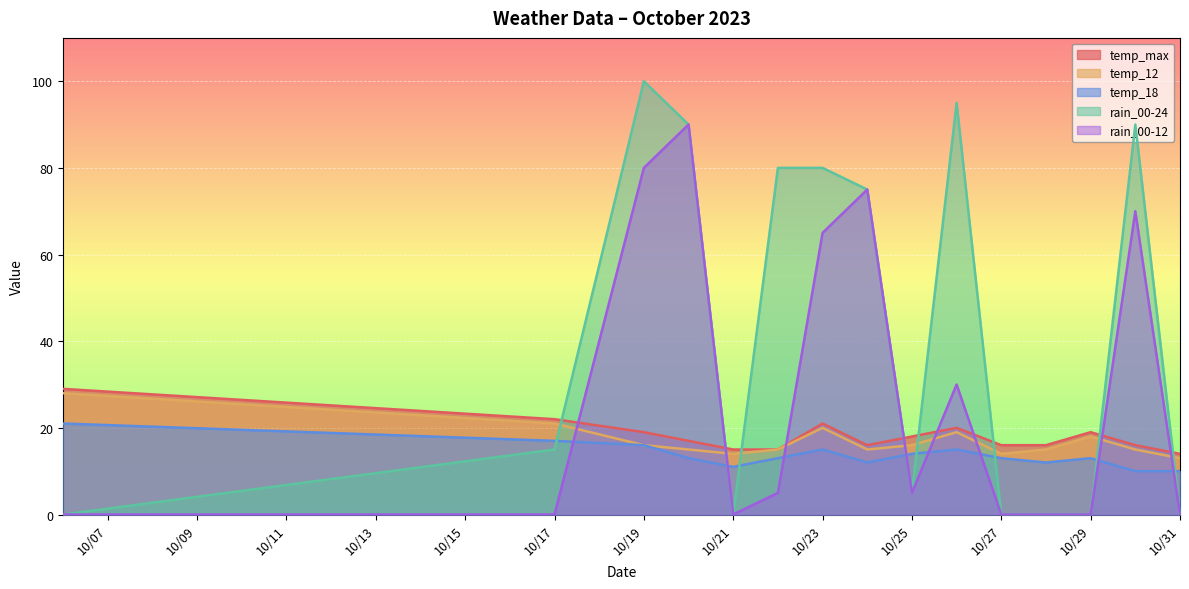

The rain_00-12 series shows 5 at 10/25. True or false?

True